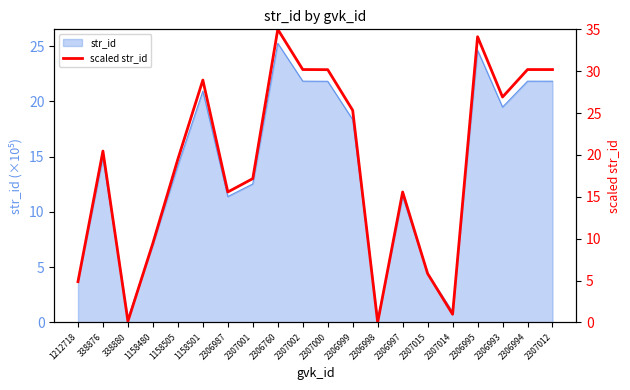

Count the number of values greater than 20.

10